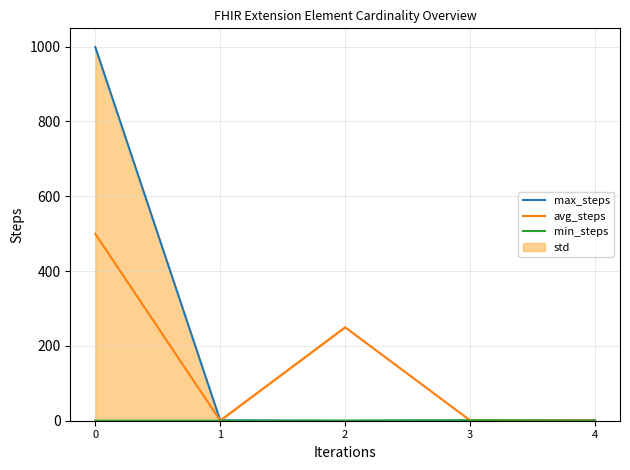

Reading left to right, what are all the values shown in this chart?

max_steps: 0=999.0	1=1.0	2=0.0	3=1.0	4=1.0
avg_steps: 0=499.5	1=0.5	2=249.8	3=1.0	4=0.5
min_steps: 0=0.0	1=0.0	2=0.0	3=1.0	4=0.0